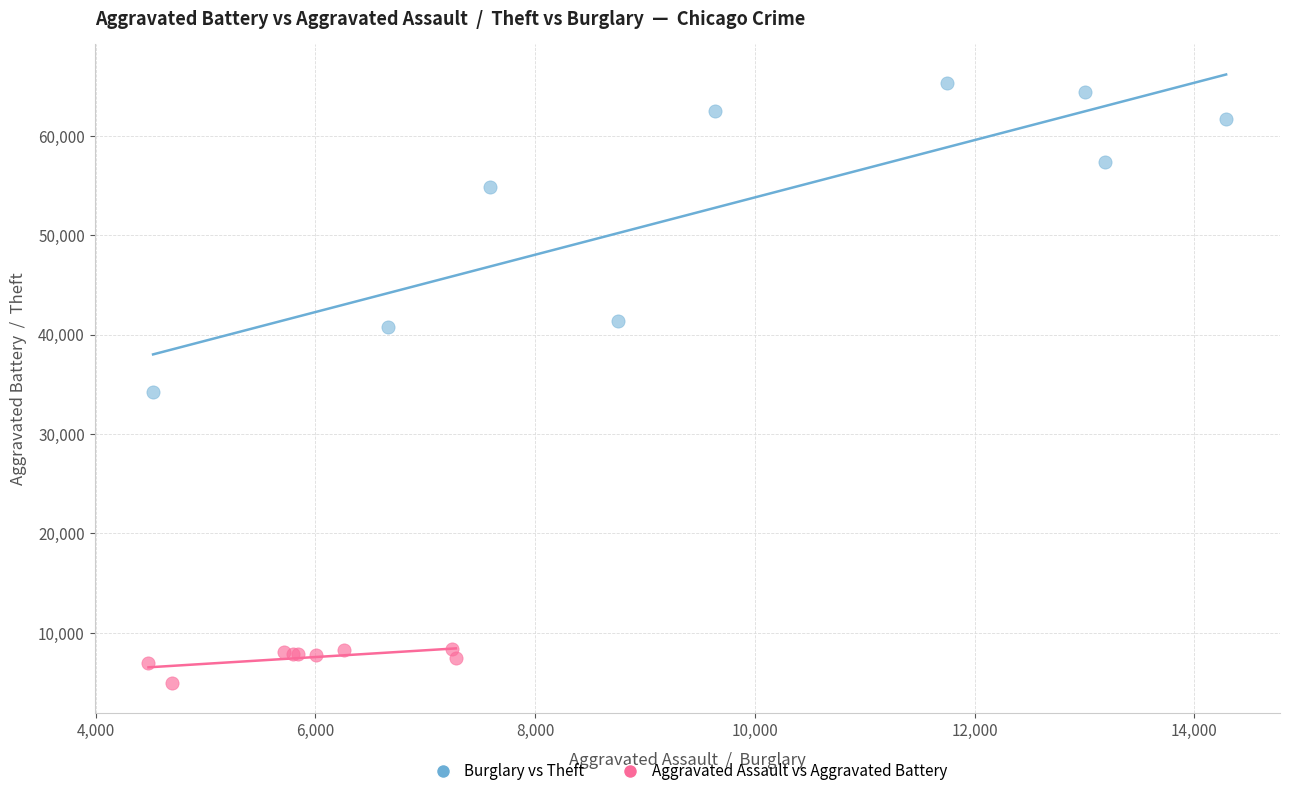

Which series reaches the minimum Y coordinate?

Aggravated Assault vs Aggravated Battery